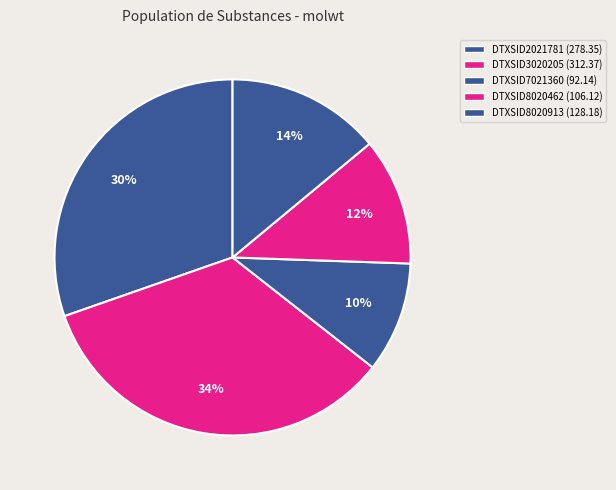

Count the number of slices in the pie.

5